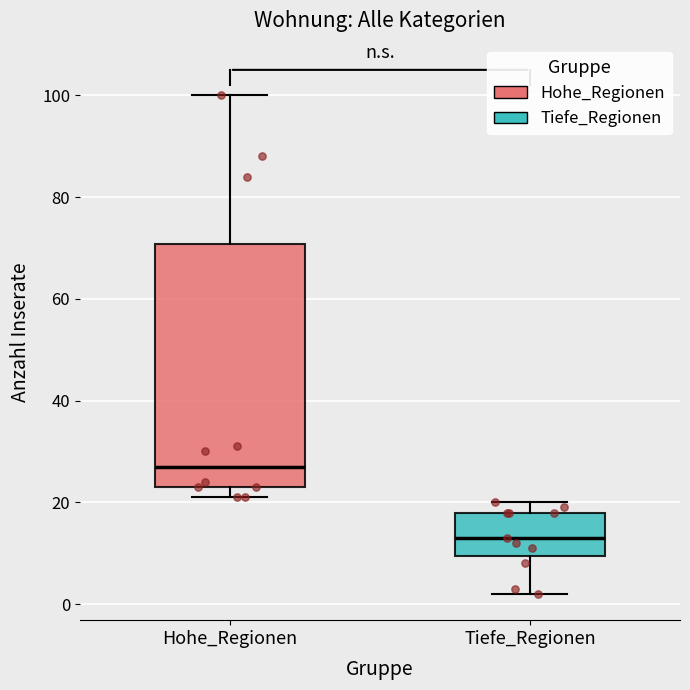

Which box's median line is the highest?

Hohe_Regionen